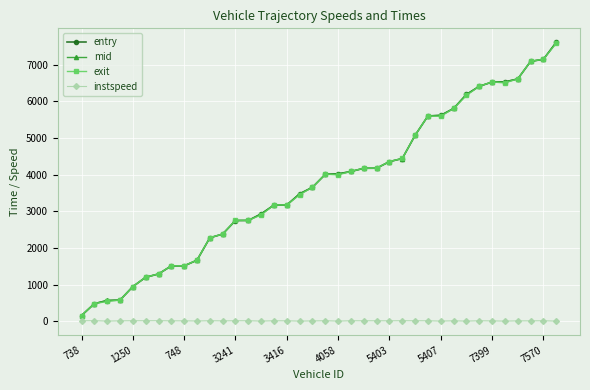

Which series has the largest range (max minus min)?

mid